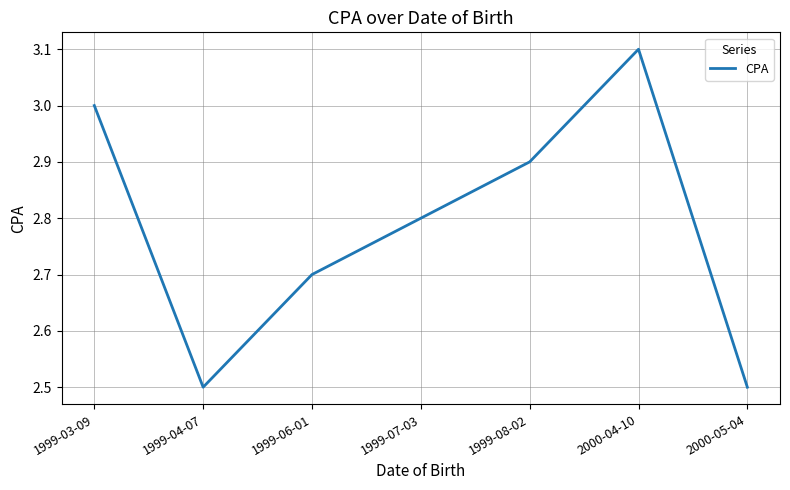

Where is the first local maximum?

2000-04-10